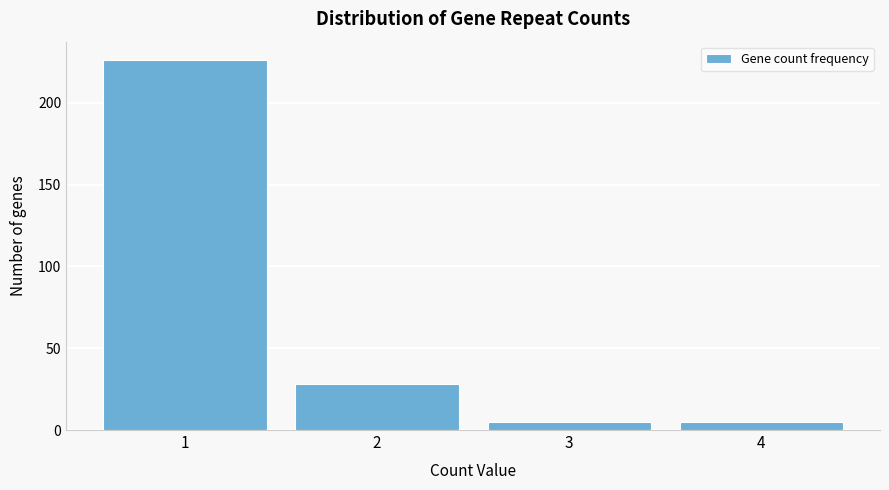

Reading right to left, list all the values displayed in this chart.

5	5	28	226